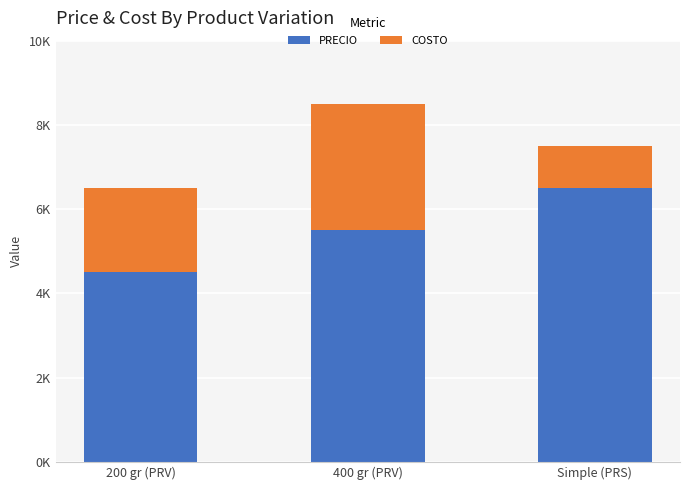

List the series in order of their overall mean, highest first.

PRECIO, COSTO